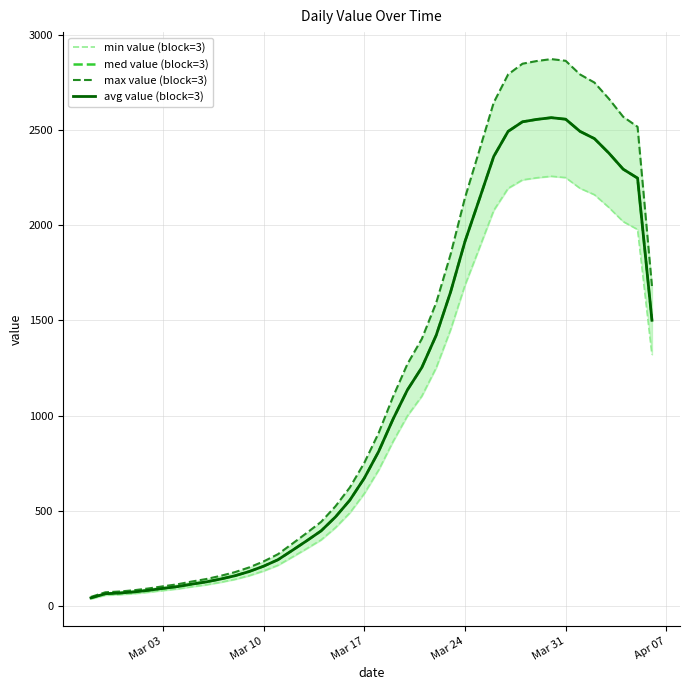

At how many categories does at least one series exceed 1265?

18